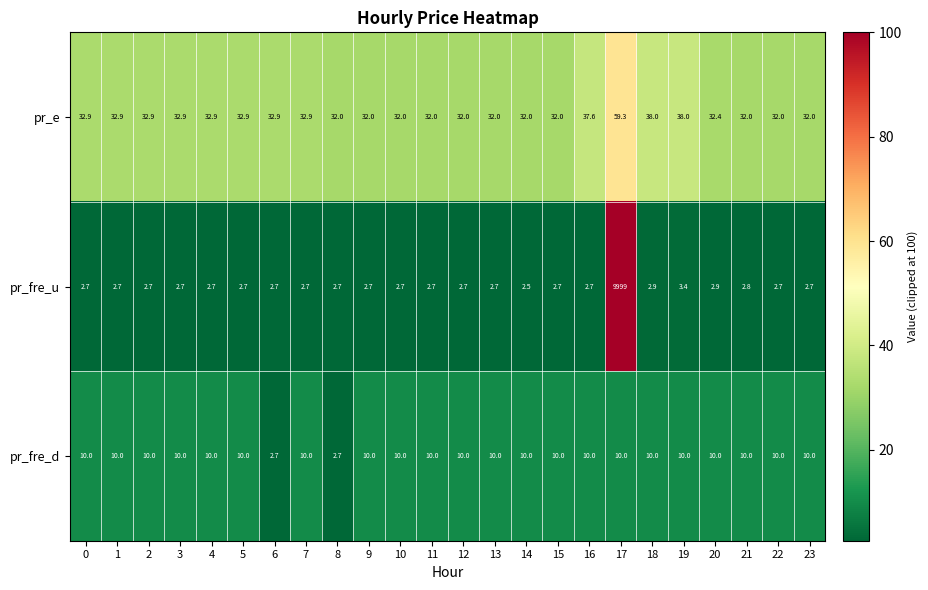

Which series changed the most between 7 and 19?

pr_e